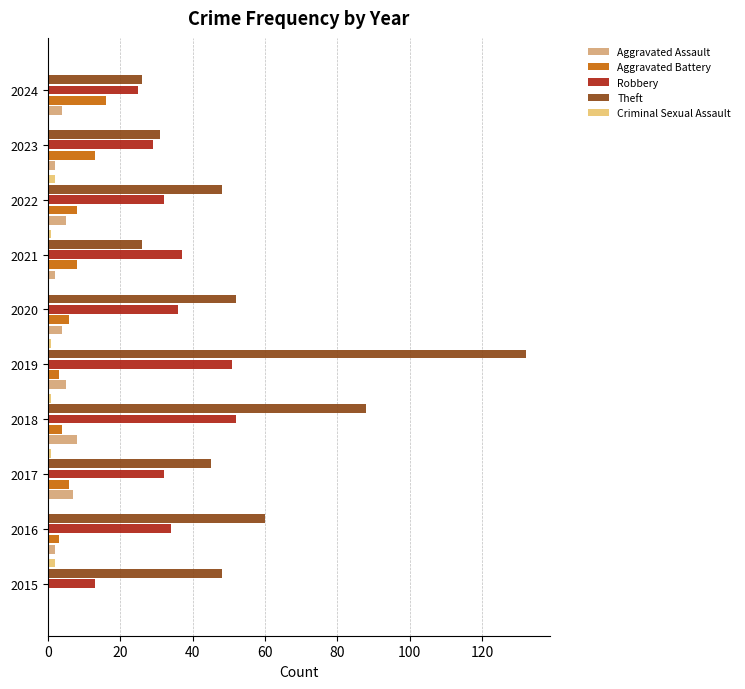

Which series has the largest total across all categories?

Theft